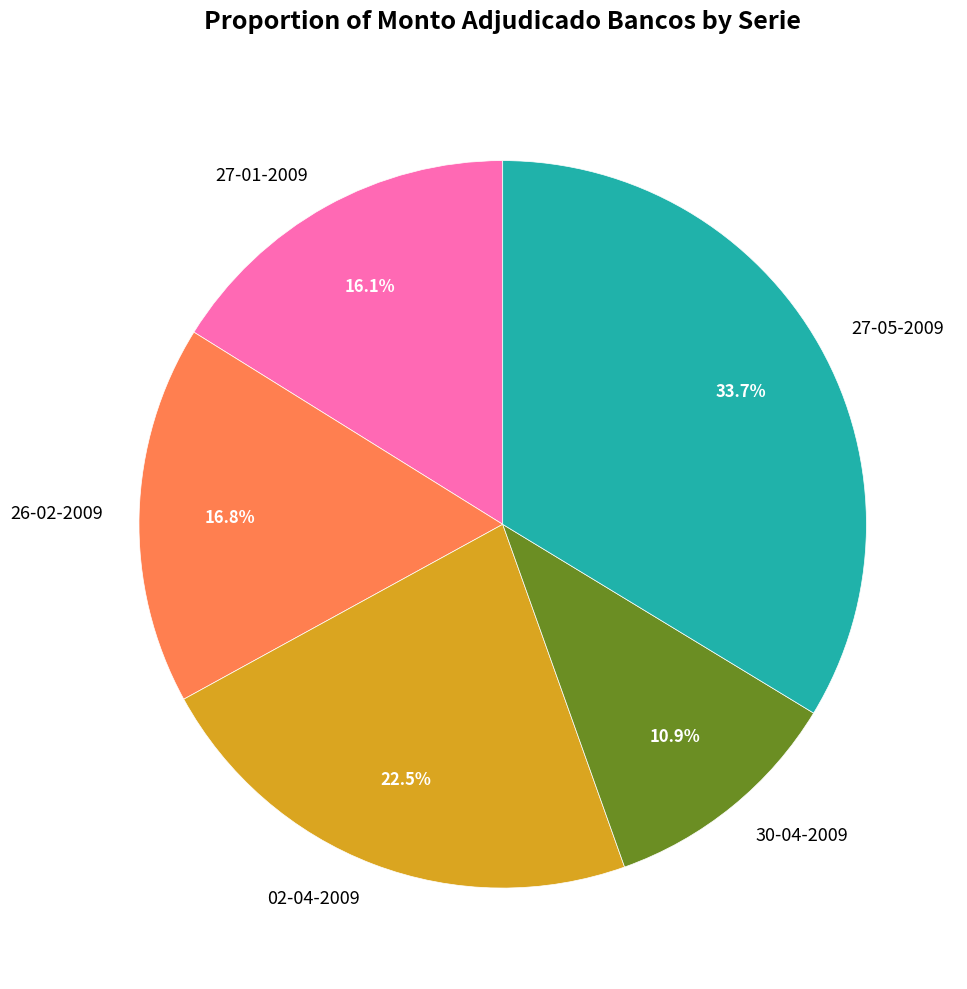

To the nearest percent, what portion does 30-04-2009 represent?

11%